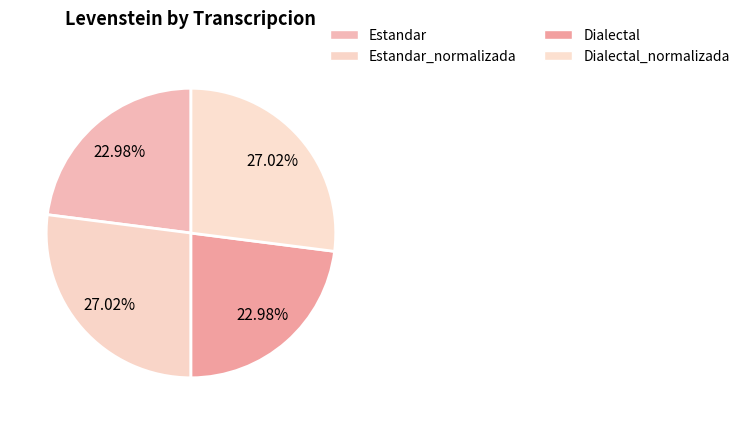

True or false: Estandar accounts for 23% of the total.

True